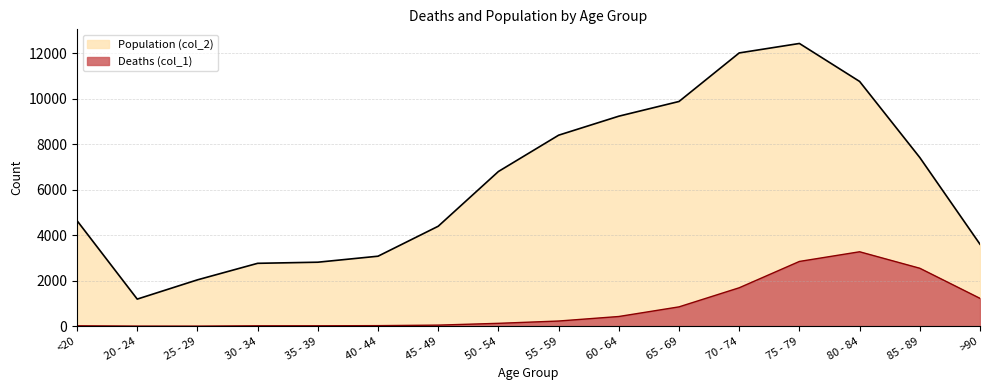

Count the number of categories in the chart.

16